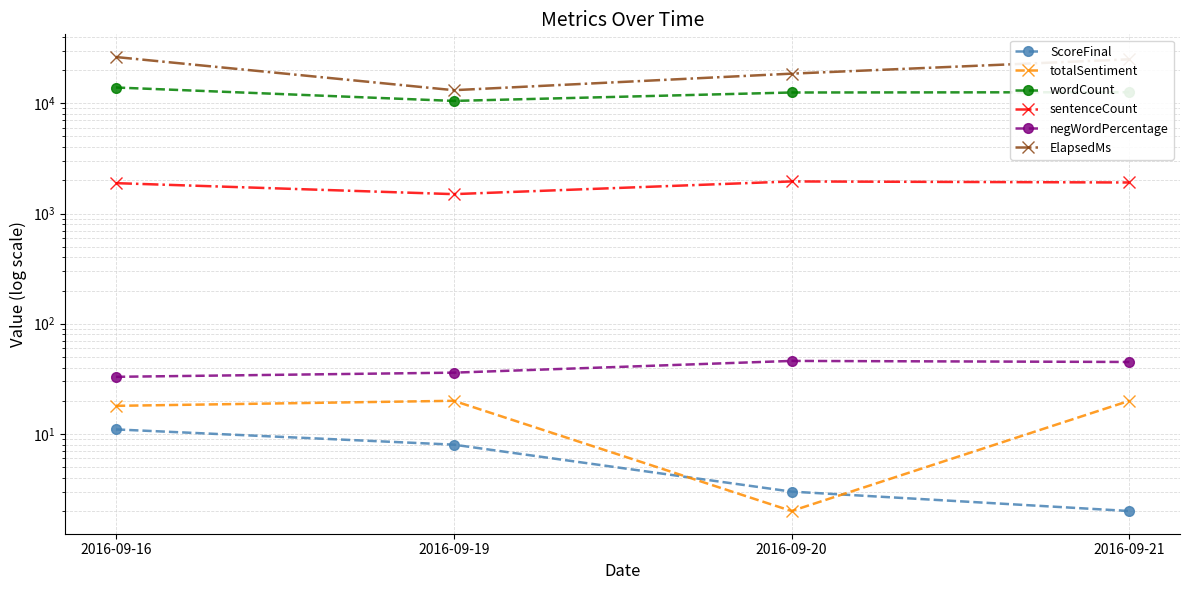

At which label does wordCount reach its peak?

2016-09-16